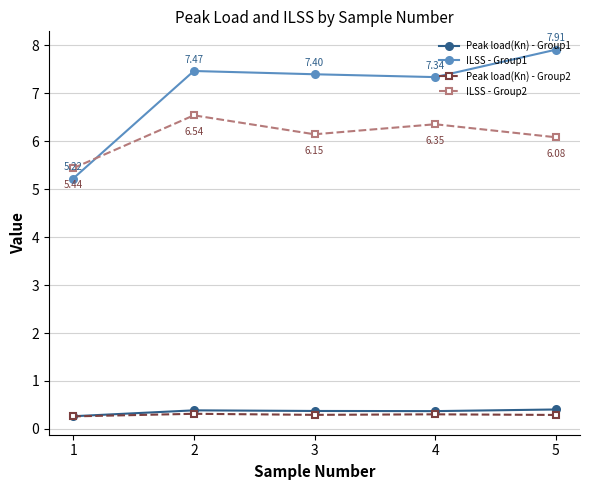

How many series are shown in this chart?

4